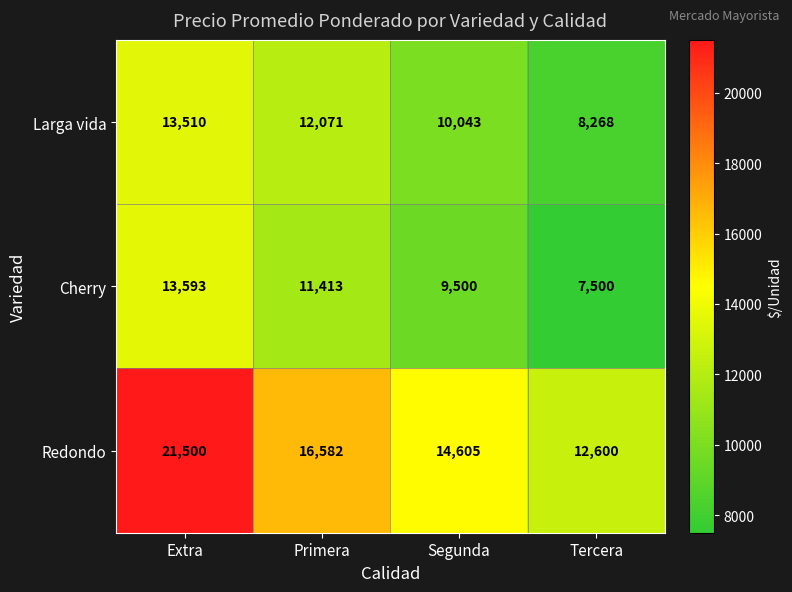

How many data points does each series have?

4